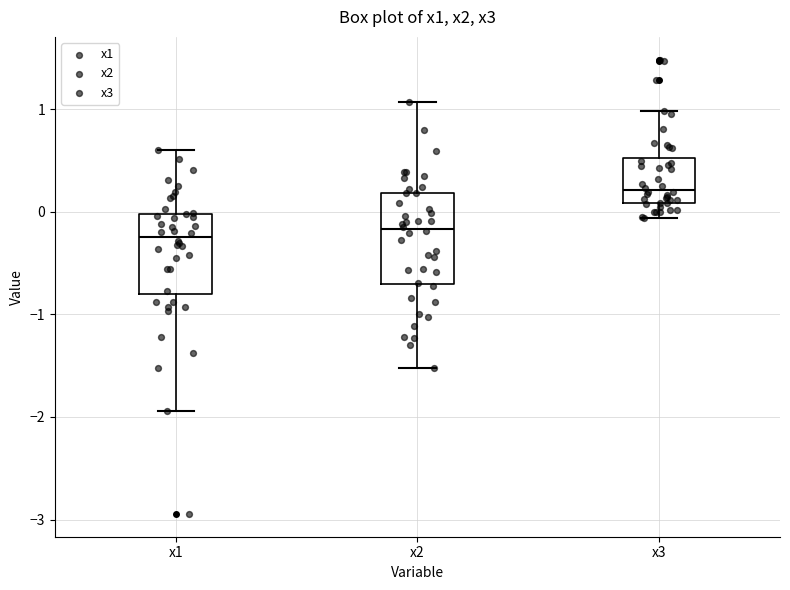

Where is the upper edge of the box for x1 on the y-axis? The values are not printed on the chart, so give them approximately, as read against the axis.

0.0